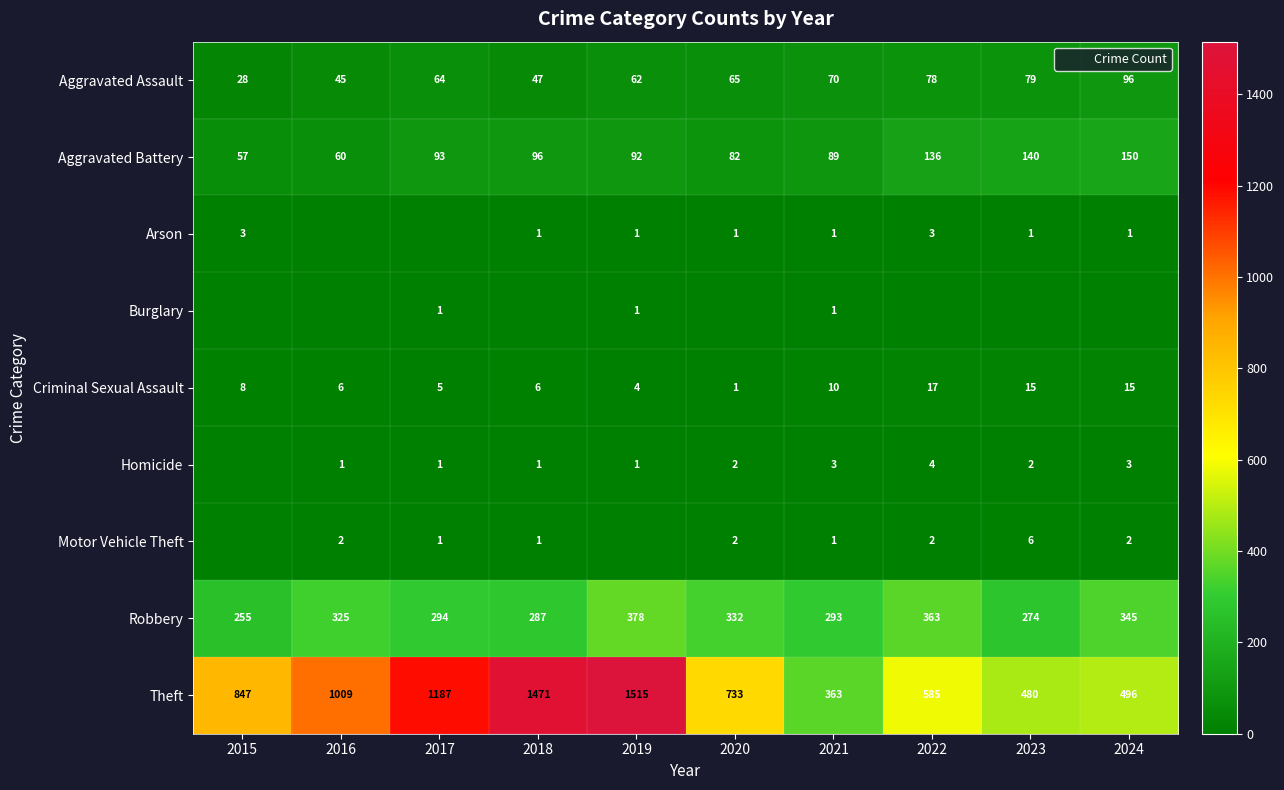

Between 2015 and 2020, which series saw the biggest shift?

Theft